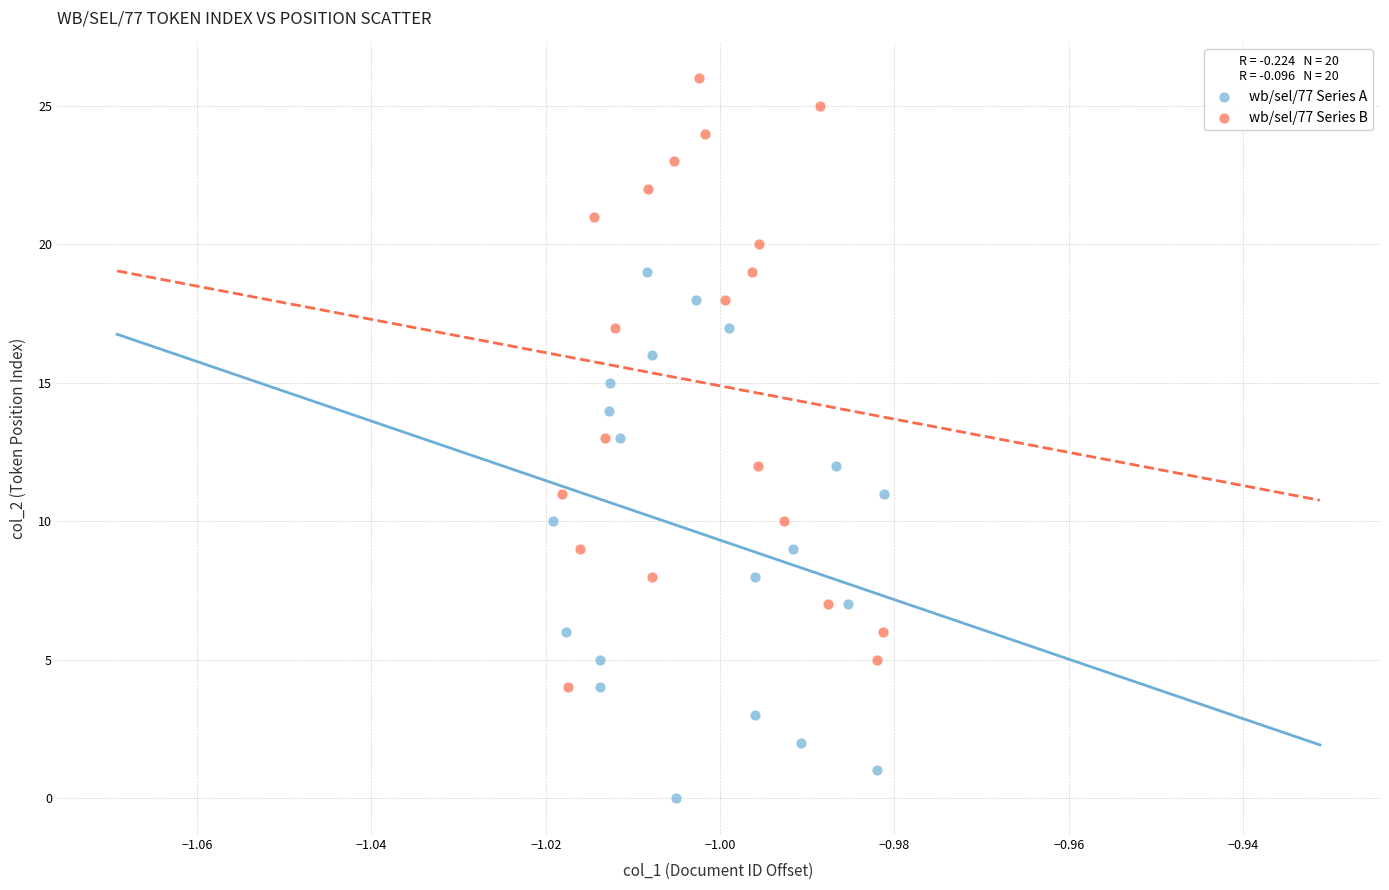

Which series reaches the minimum Y coordinate?

wb/sel/77 Series A